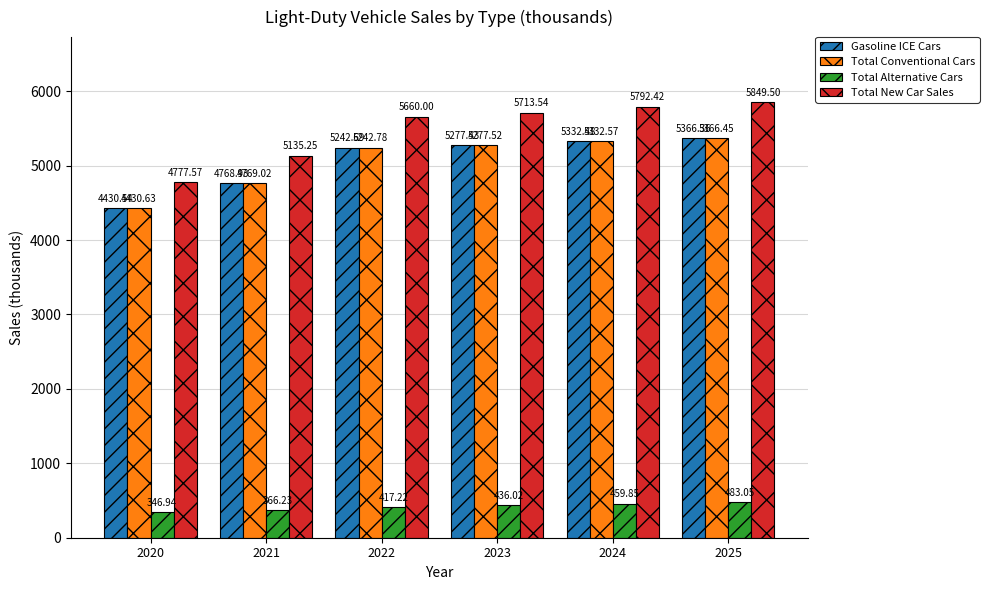

What are all the series names shown in the legend?

Gasoline ICE Cars, Total Conventional Cars, Total Alternative Cars, Total New Car Sales